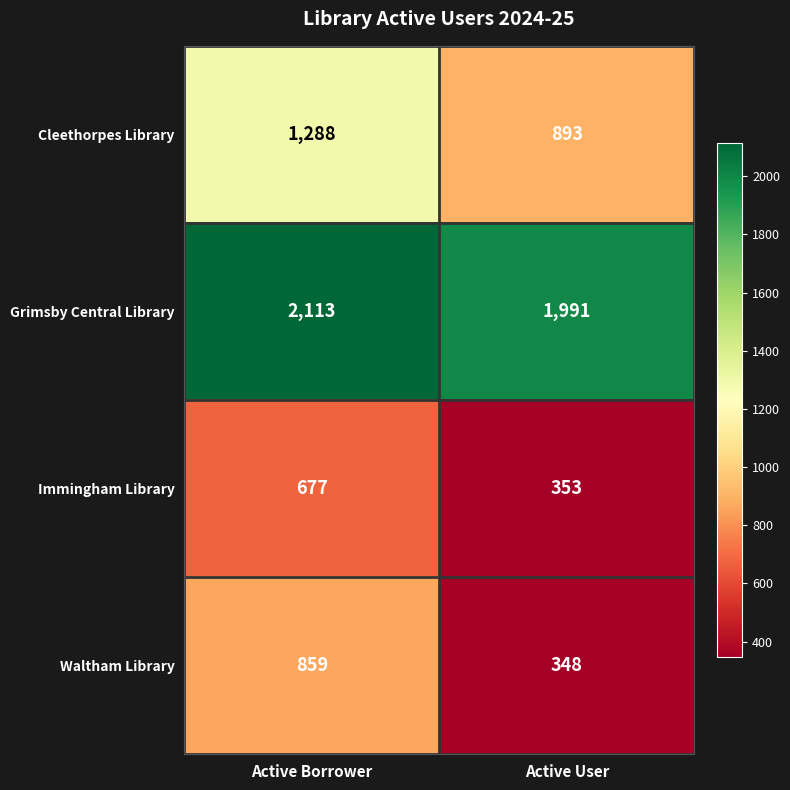

Which label corresponds to the largest value in the chart?

Active Borrower